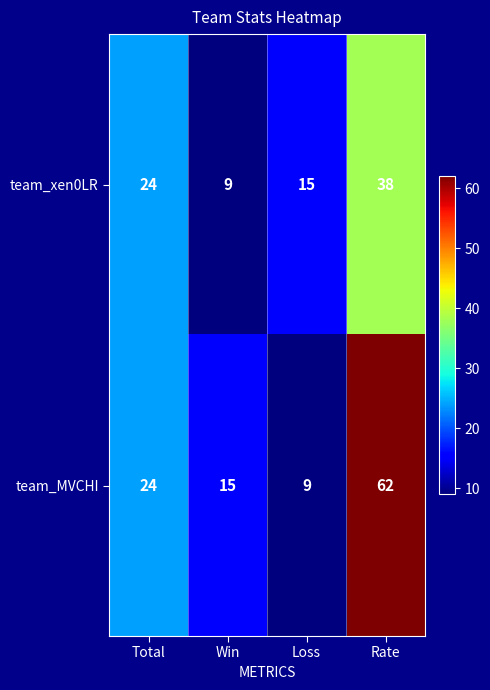

Reading left to right, list all the values displayed in this chart.

team_xen0LR: 24	9	15	38
team_MVCHI: 24	15	9	62